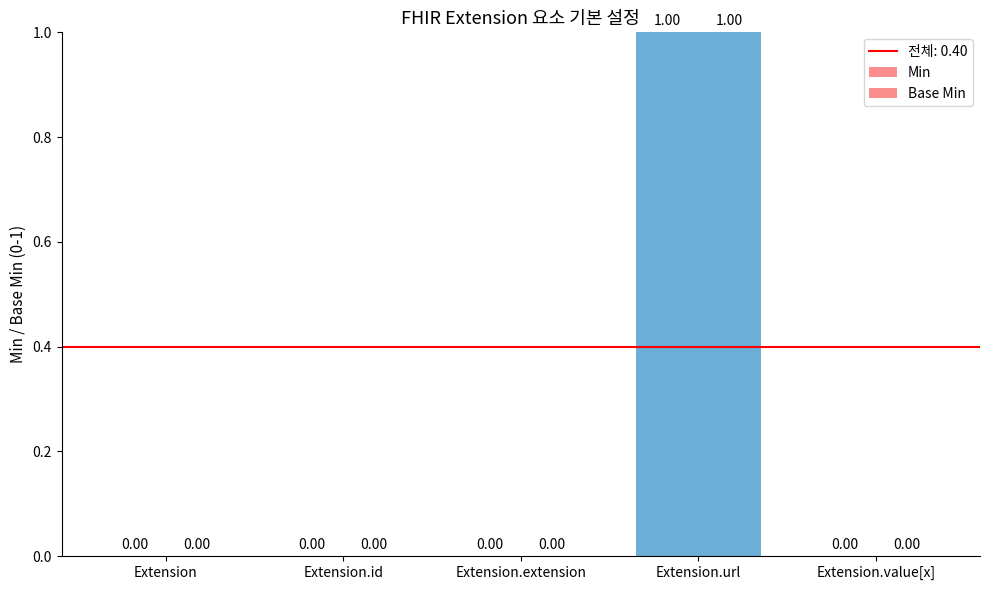

How many groups of bars are there?

5